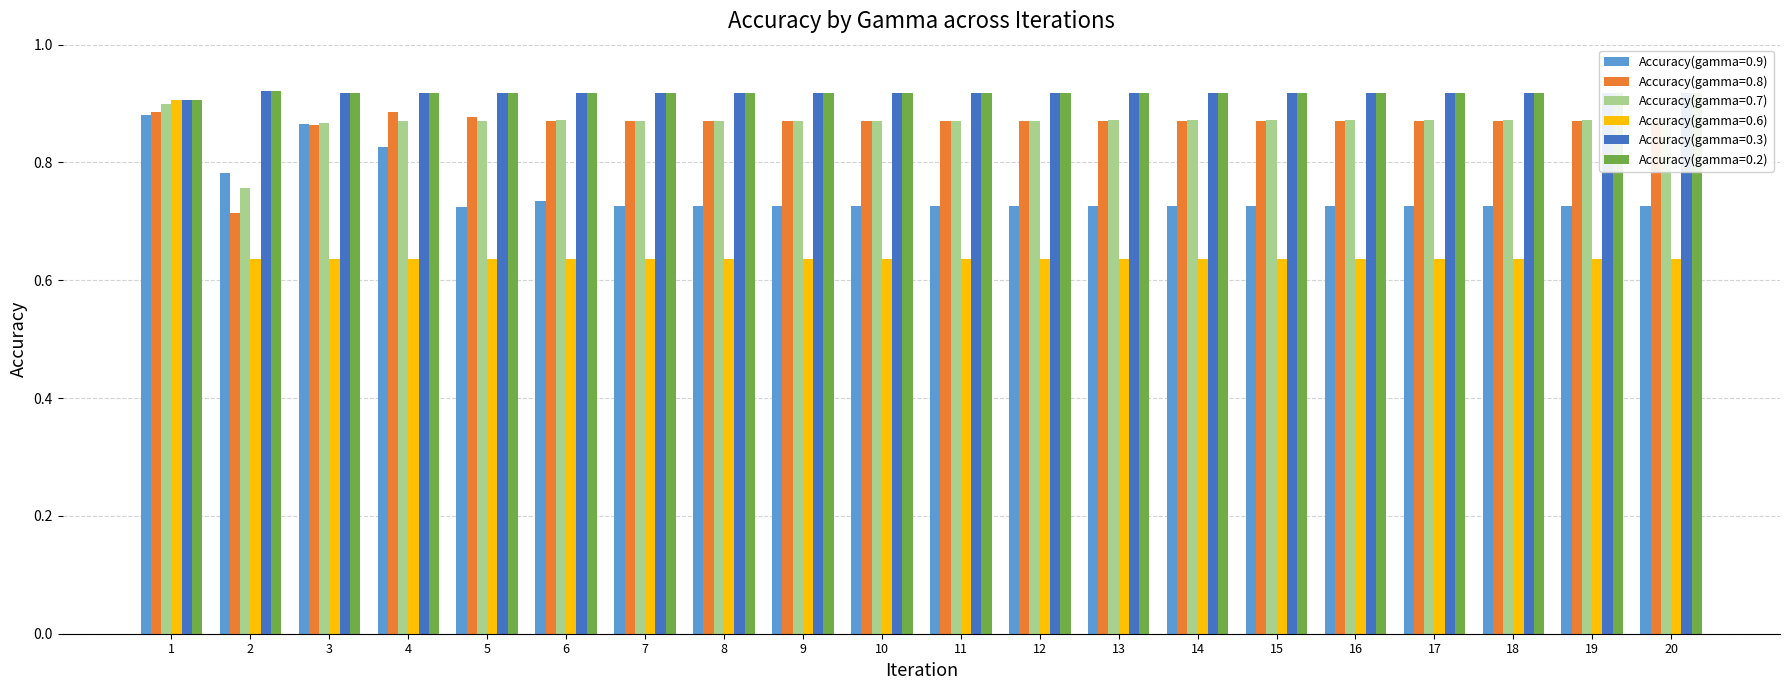

At how many categories does at least one series exceed 0?

20